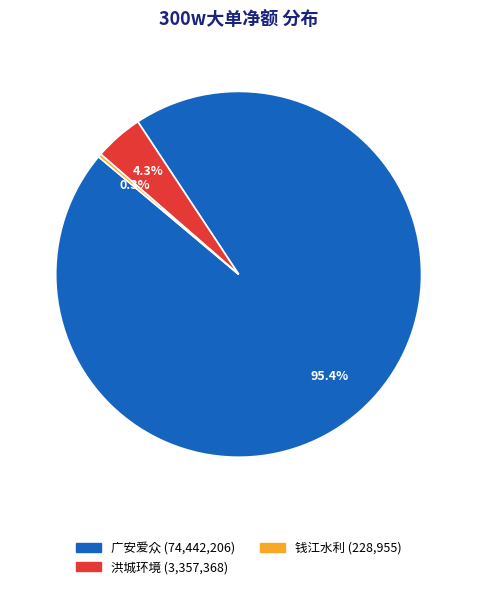

Is there any slice that represents more than half of the pie?

Yes